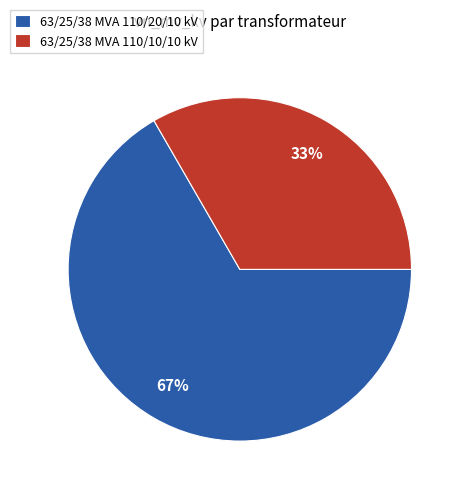

Rank the categories by value from highest to lowest.

63/25/38 MVA 110/20/10 kV, 63/25/38 MVA 110/10/10 kV